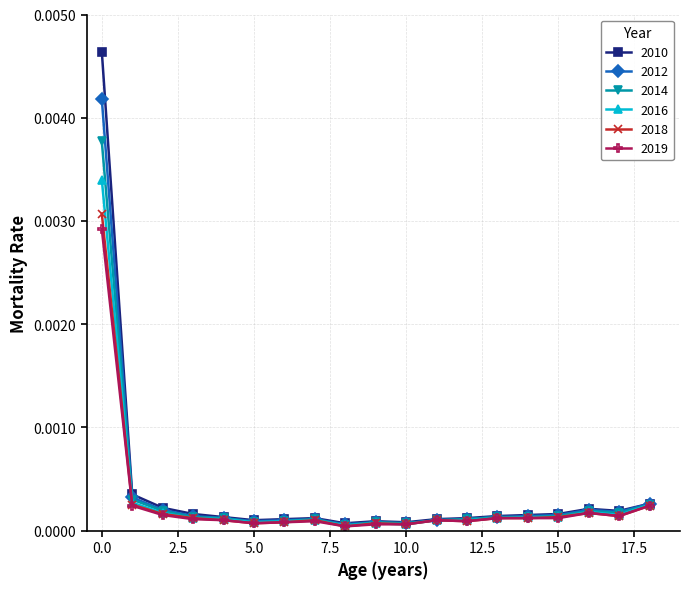

Which series has the widest spread of values?

2010